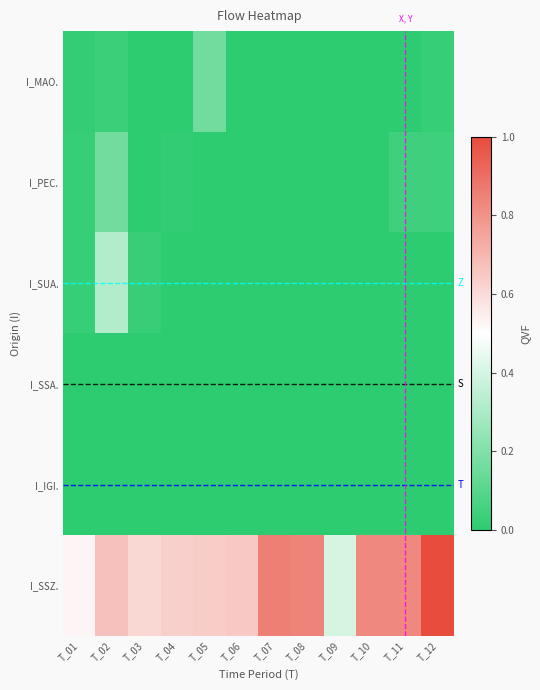

At how many categories does at least one series exceed 0?

12